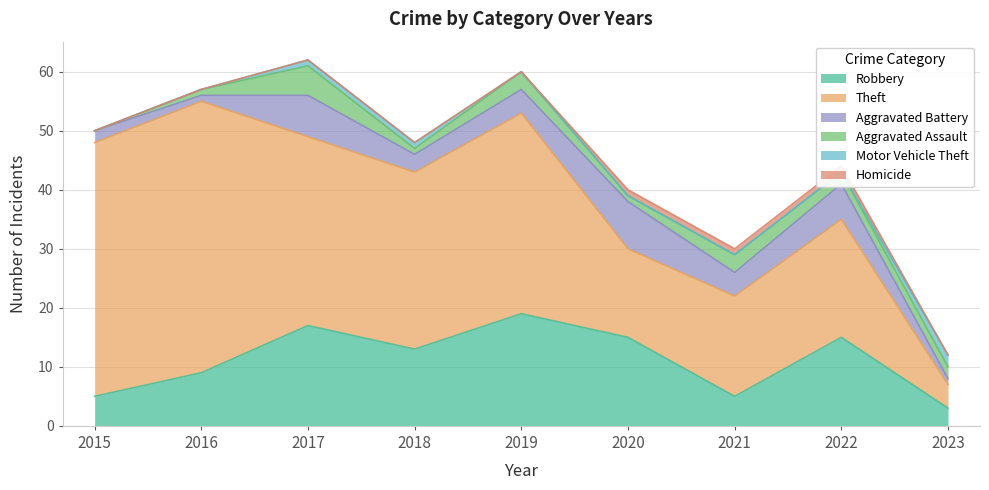

At which label does Robbery reach its minimum?

2023